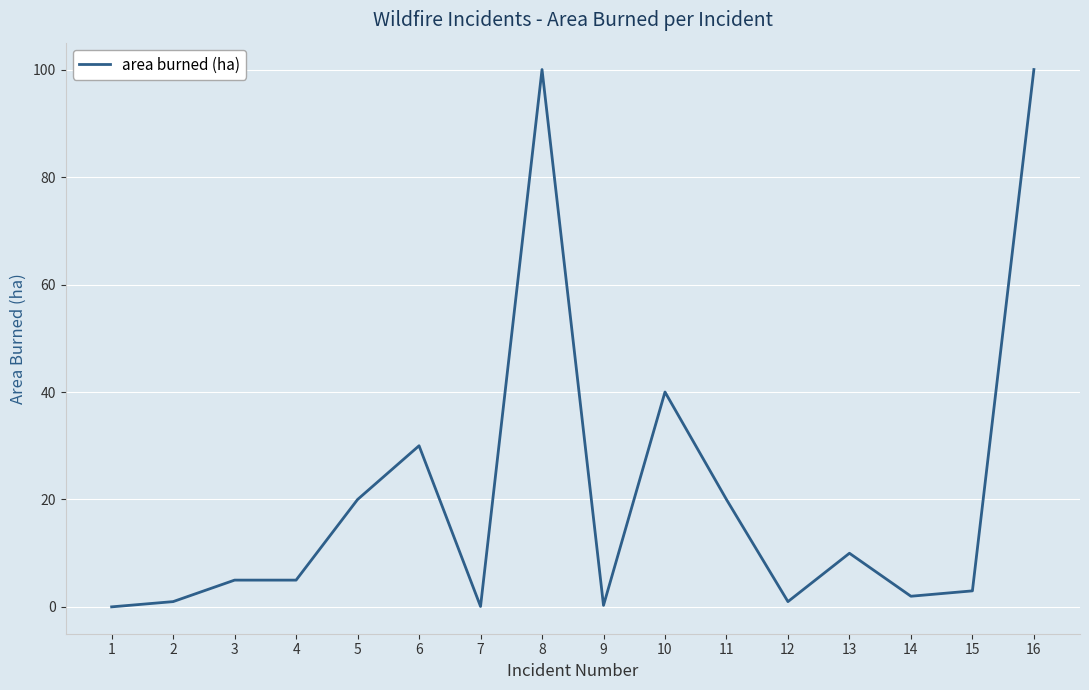

What is the average value?

21.1